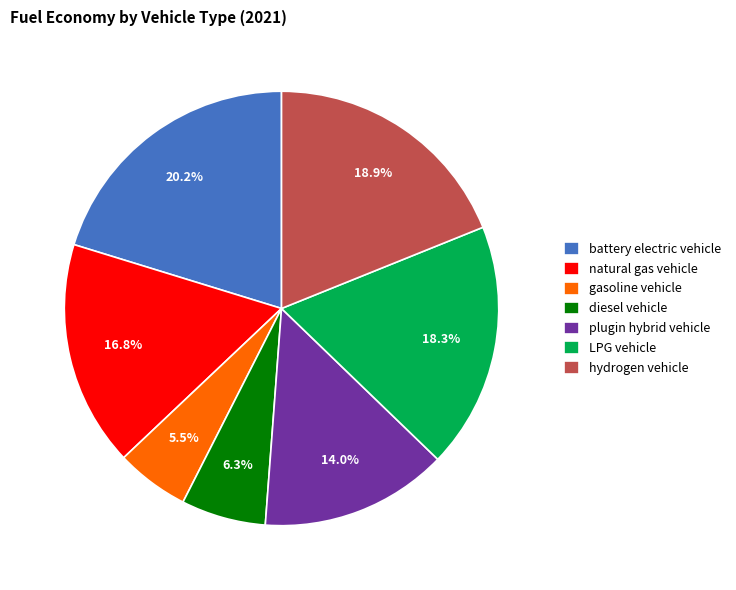

How many segments does this pie chart have?

7